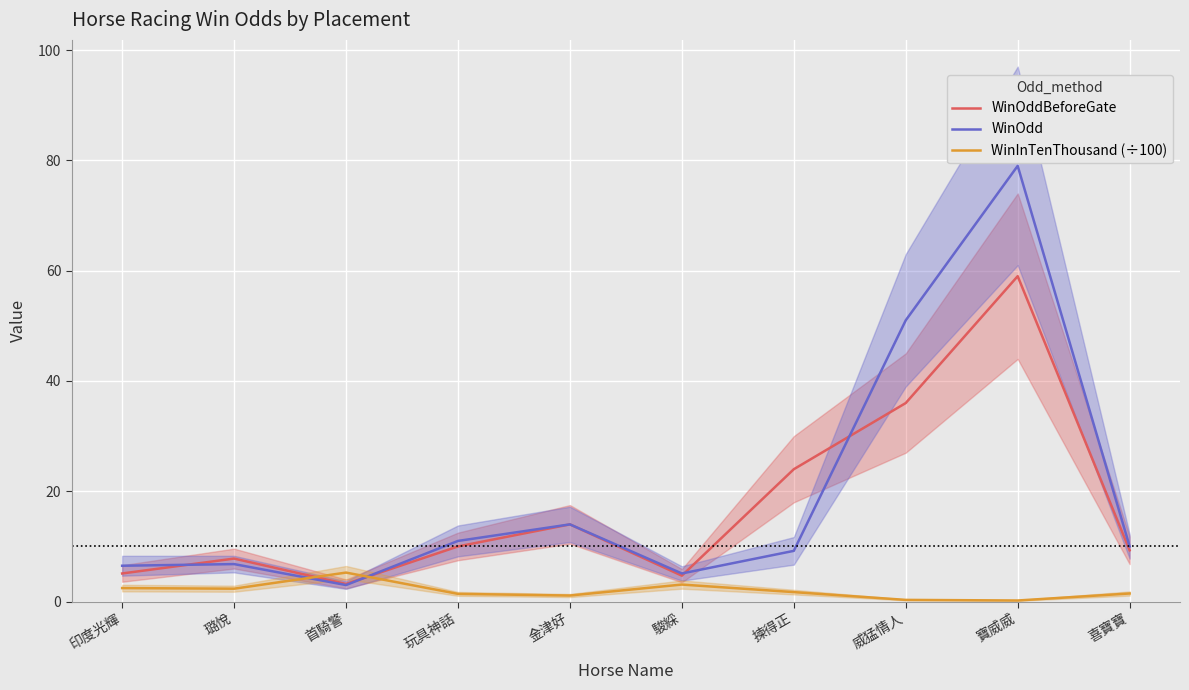

Between 喜寶寶 and 璐悅, which is larger?

喜寶寶